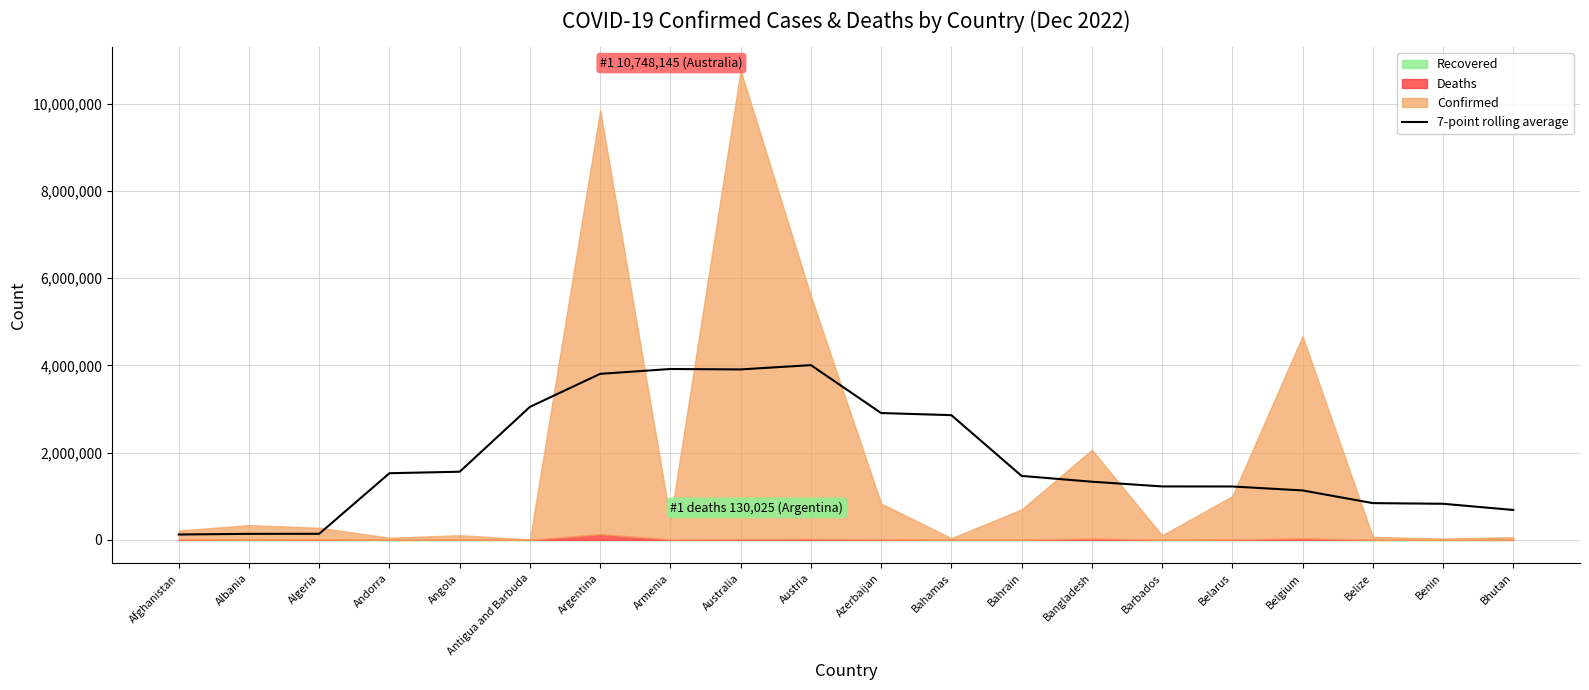

The value of 7-point rolling average at Barbados is 1225360.6. True or false?

True